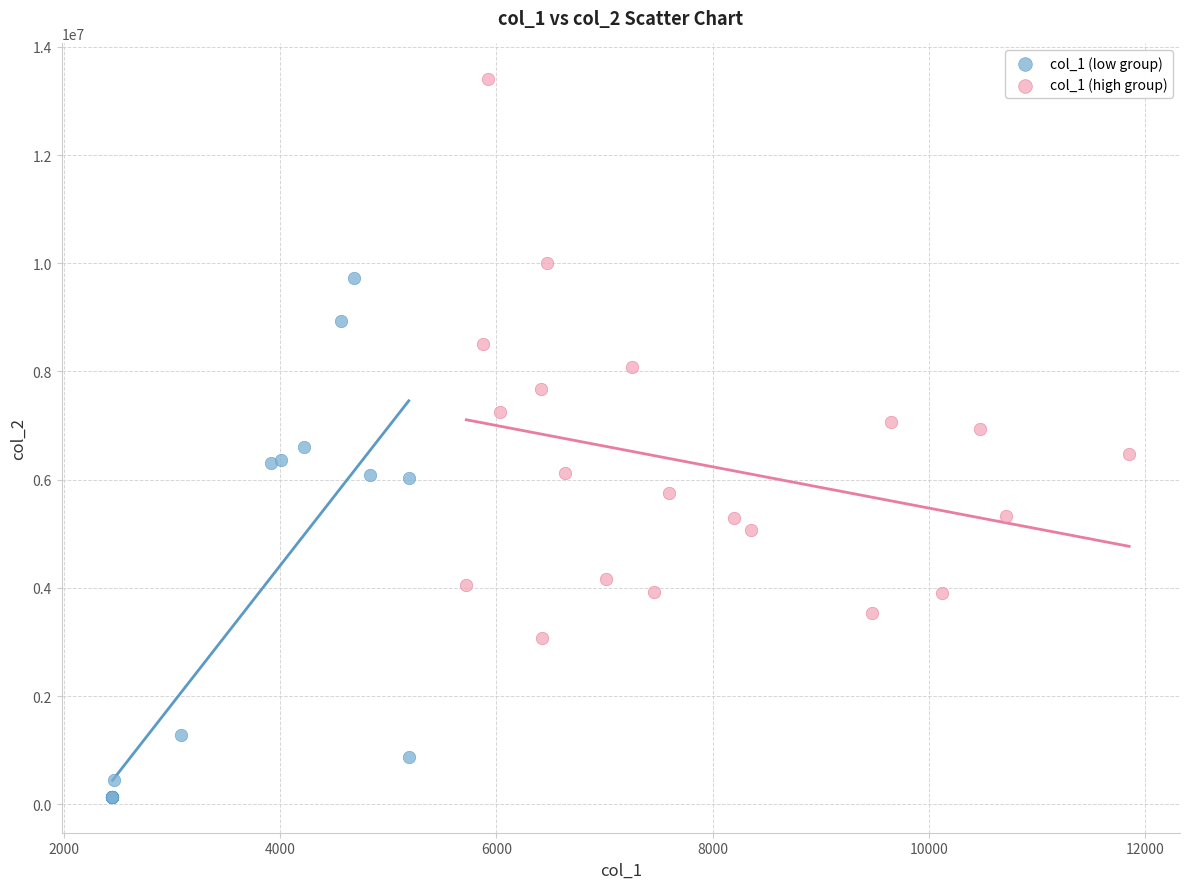

Which series contains the highest Y value?

col_1 (high group)